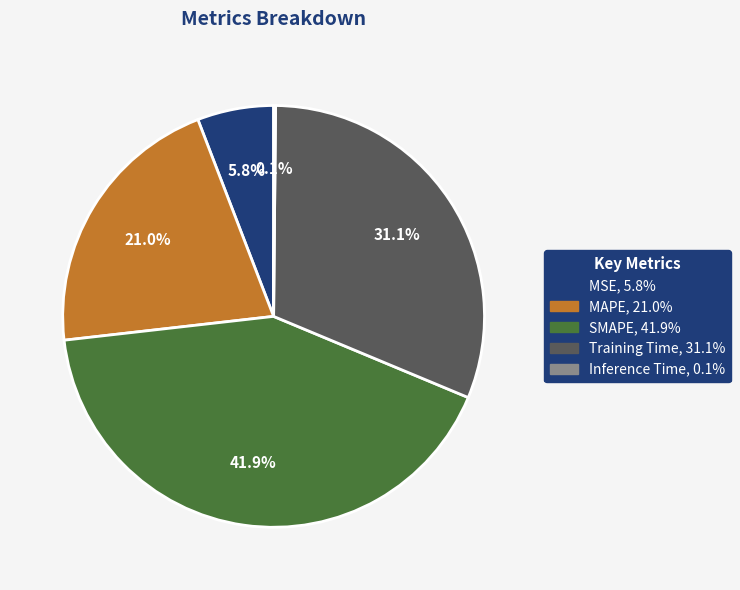

How much of the chart is everything except MAPE?

79.0%